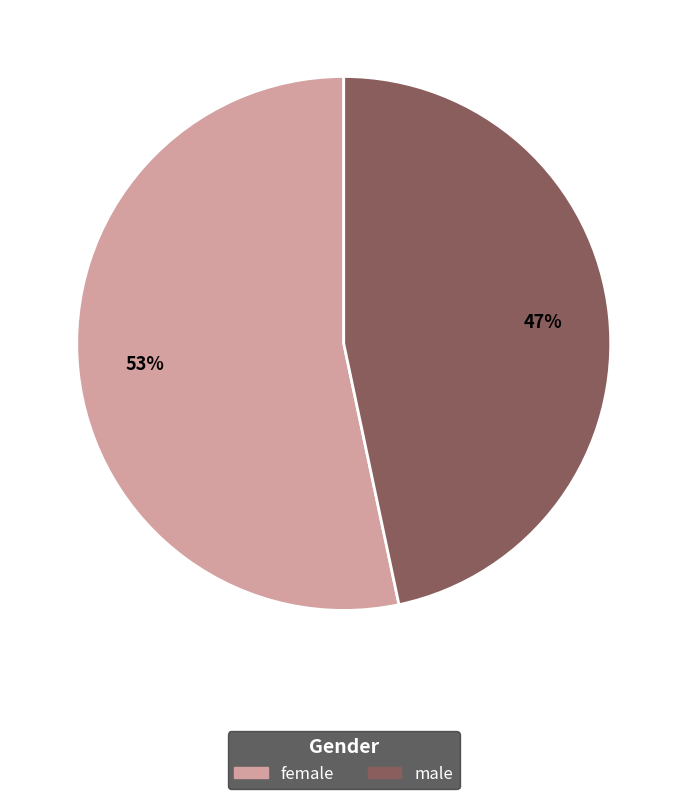

What is the largest slice in the pie chart?

female